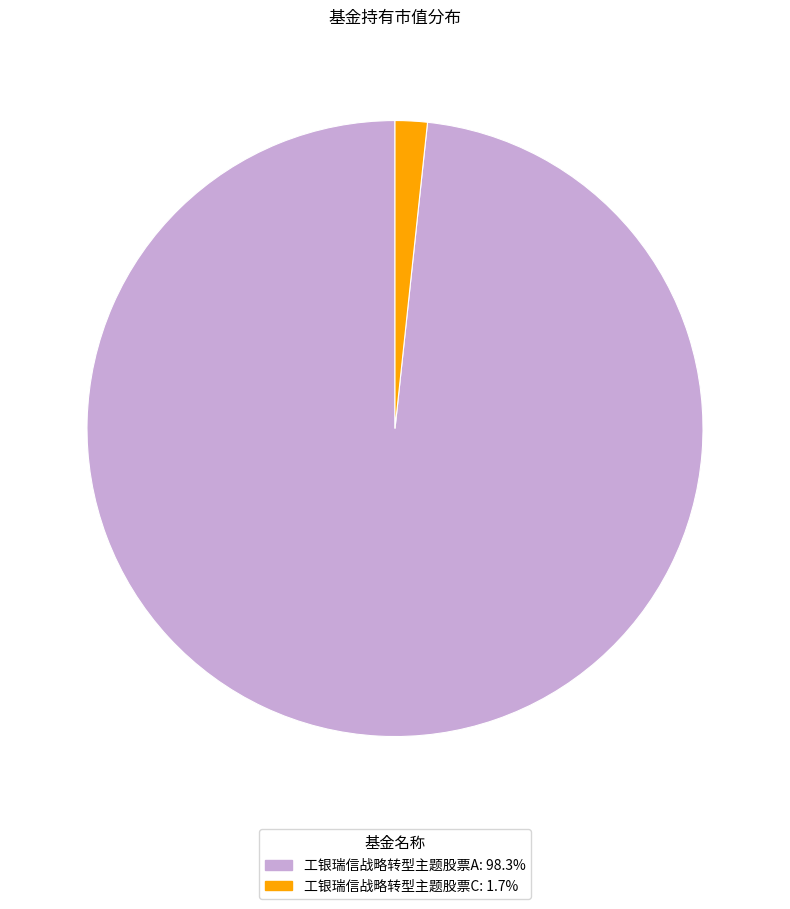

Do 工银瑞信战略转型主题股票C: 1.7% and 工银瑞信战略转型主题股票A: 98.3% together represent more than half of the pie?

Yes